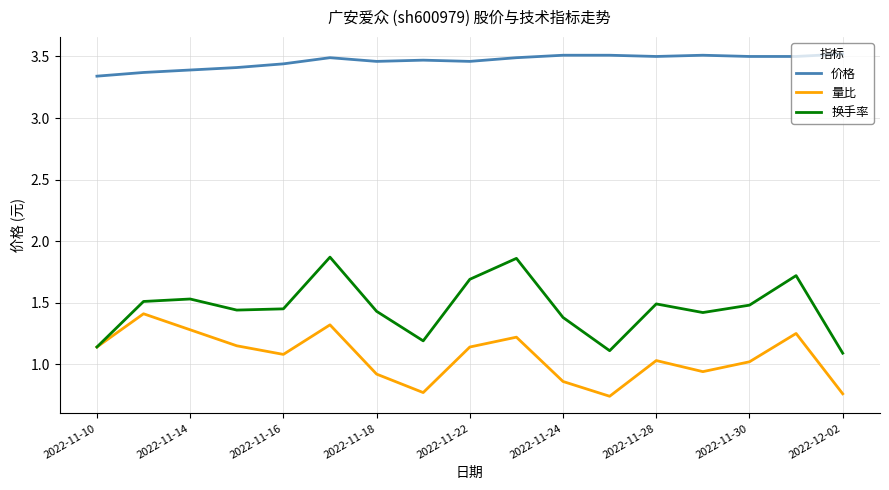

True or false: 量比 and 价格 cross at least once.

False